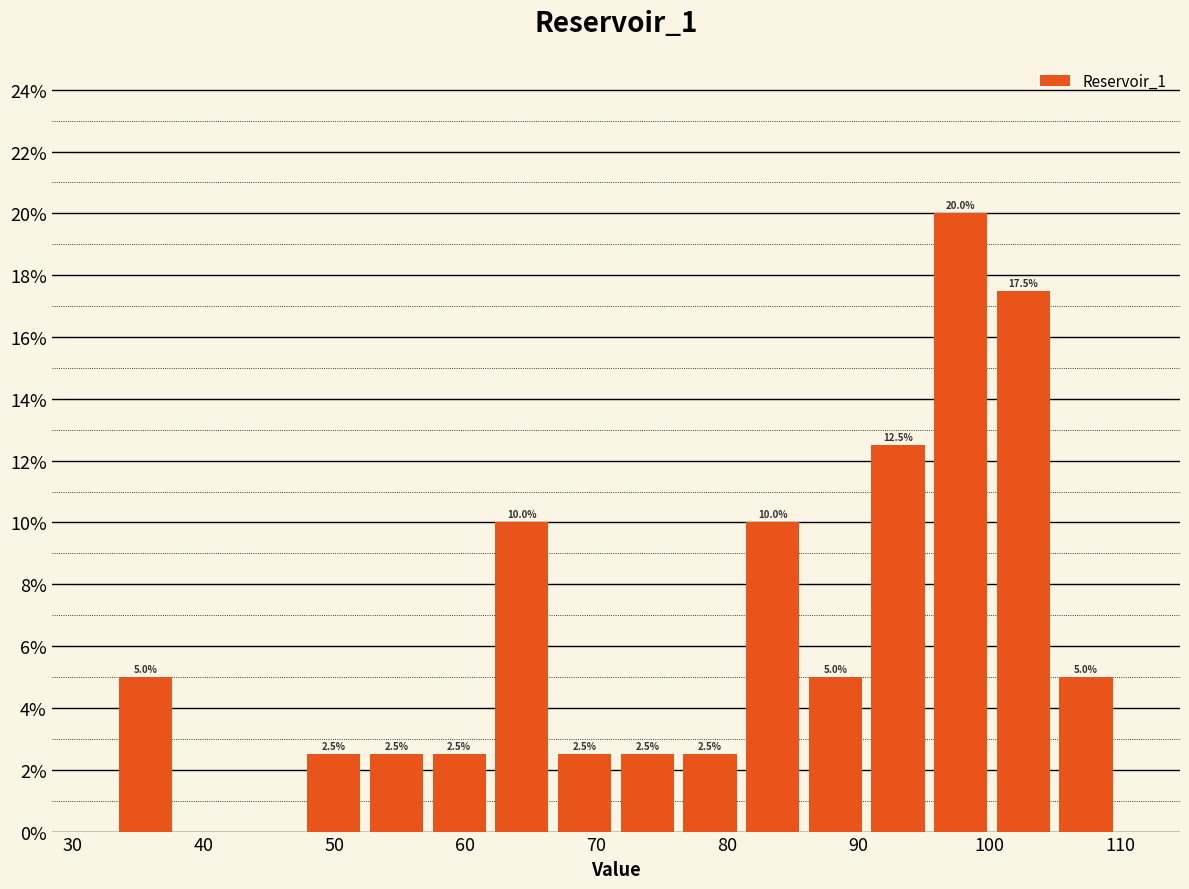

Over which range of the x-axis is the bar tallest?

95 to 100